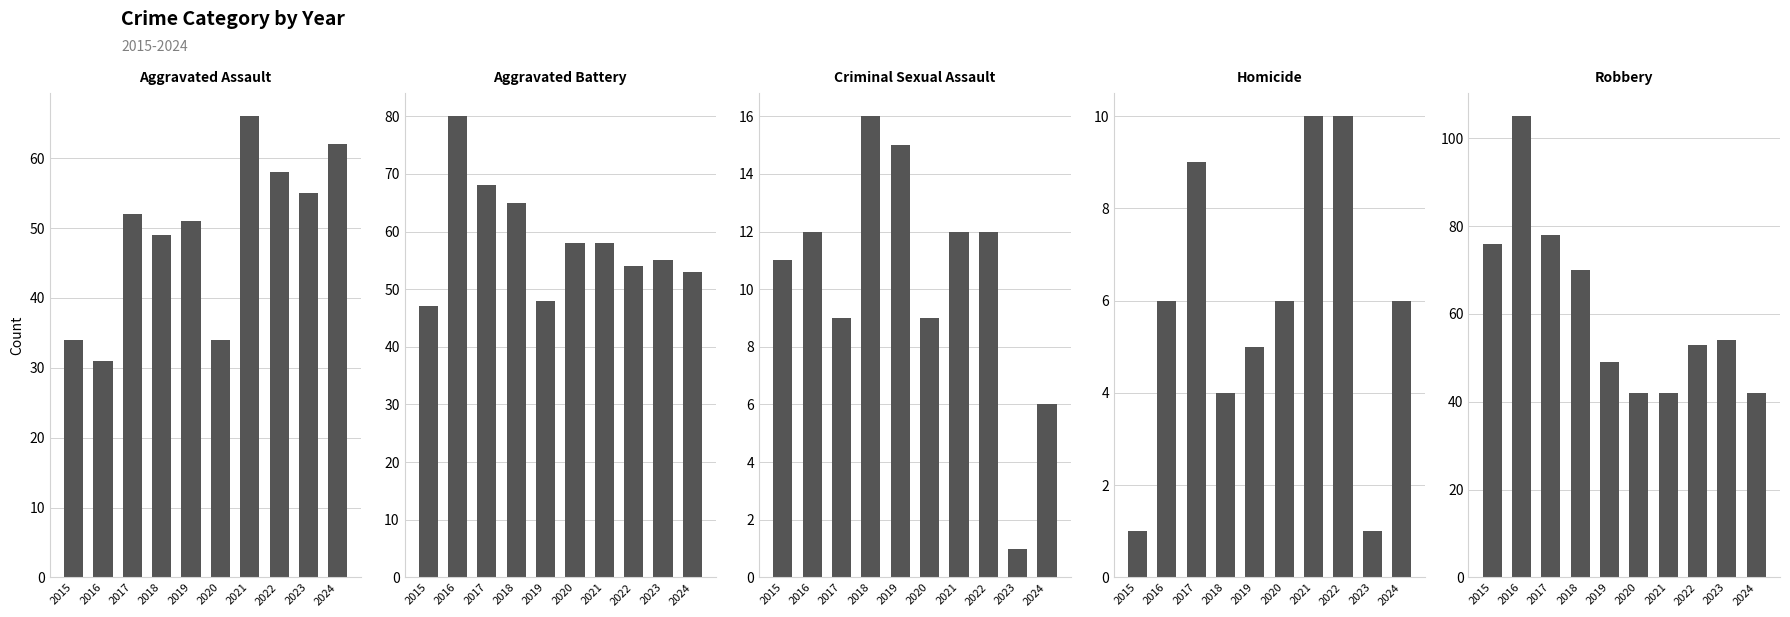

What is the sum of all Robbery values?

611